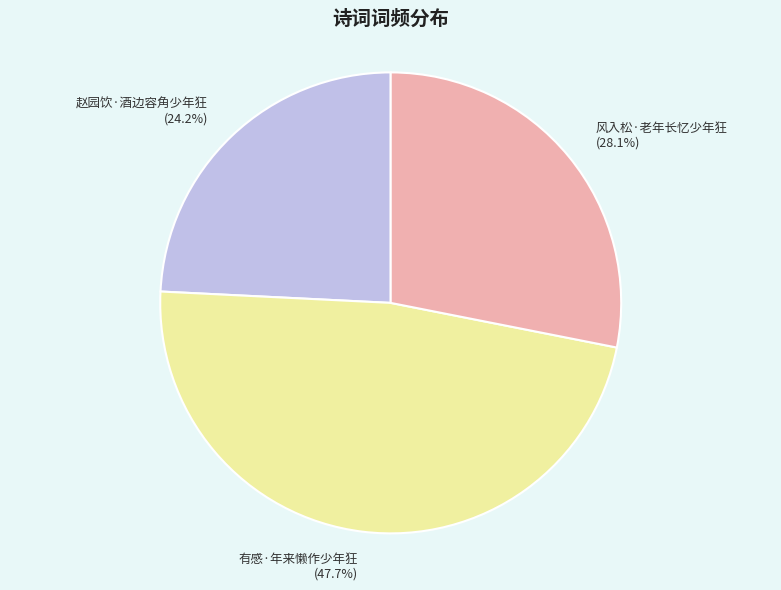

How many segments does this pie chart have?

3